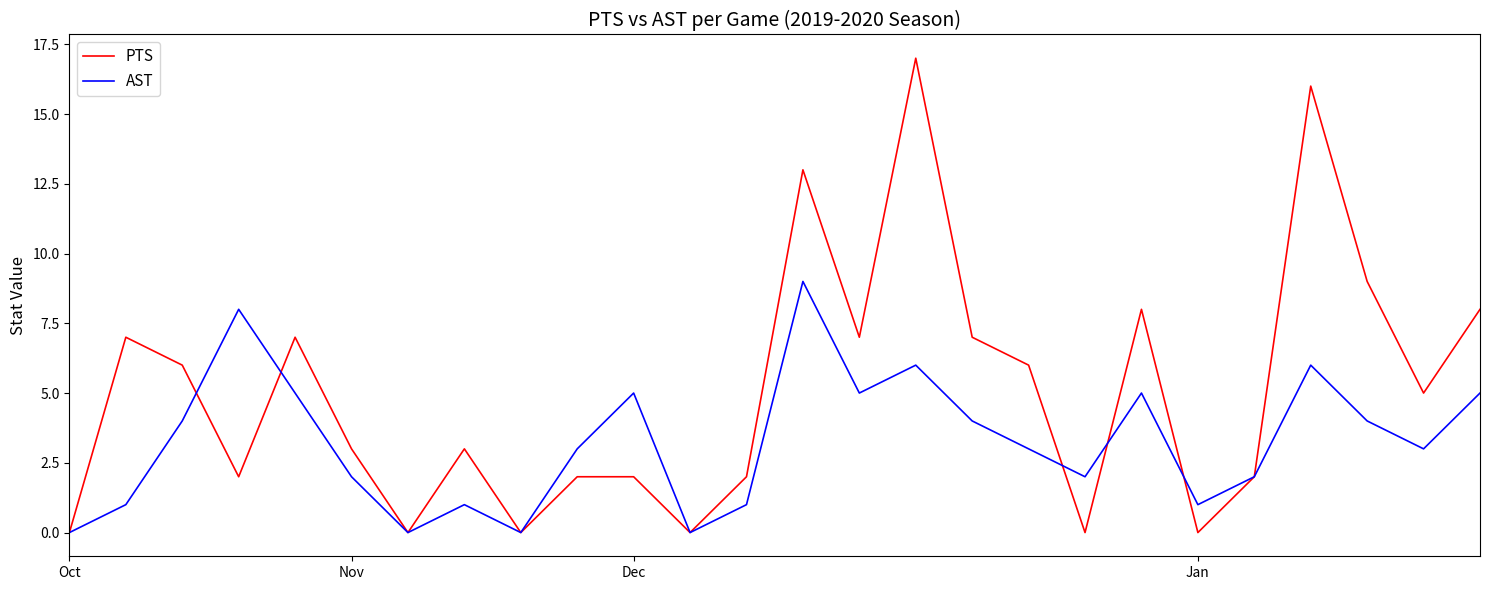

Which series has the largest total across all categories?

PTS